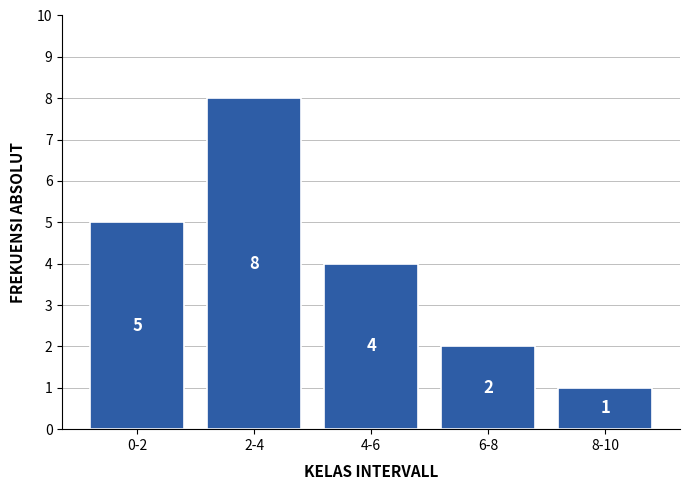

Reading right to left, what are all the values shown in this chart?

8-10=1	6-8=2	4-6=4	2-4=8	0-2=5